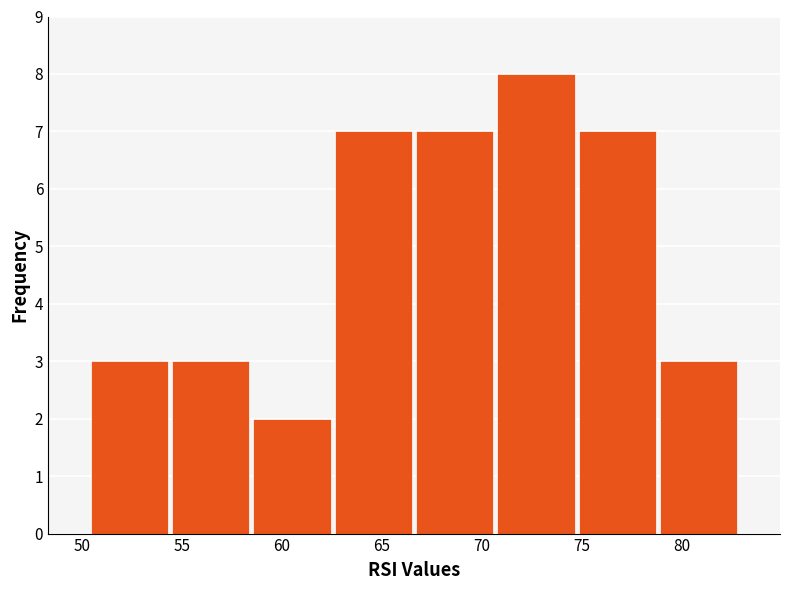

Which range on the x-axis has the tallest bar?

70.5 to 75.0